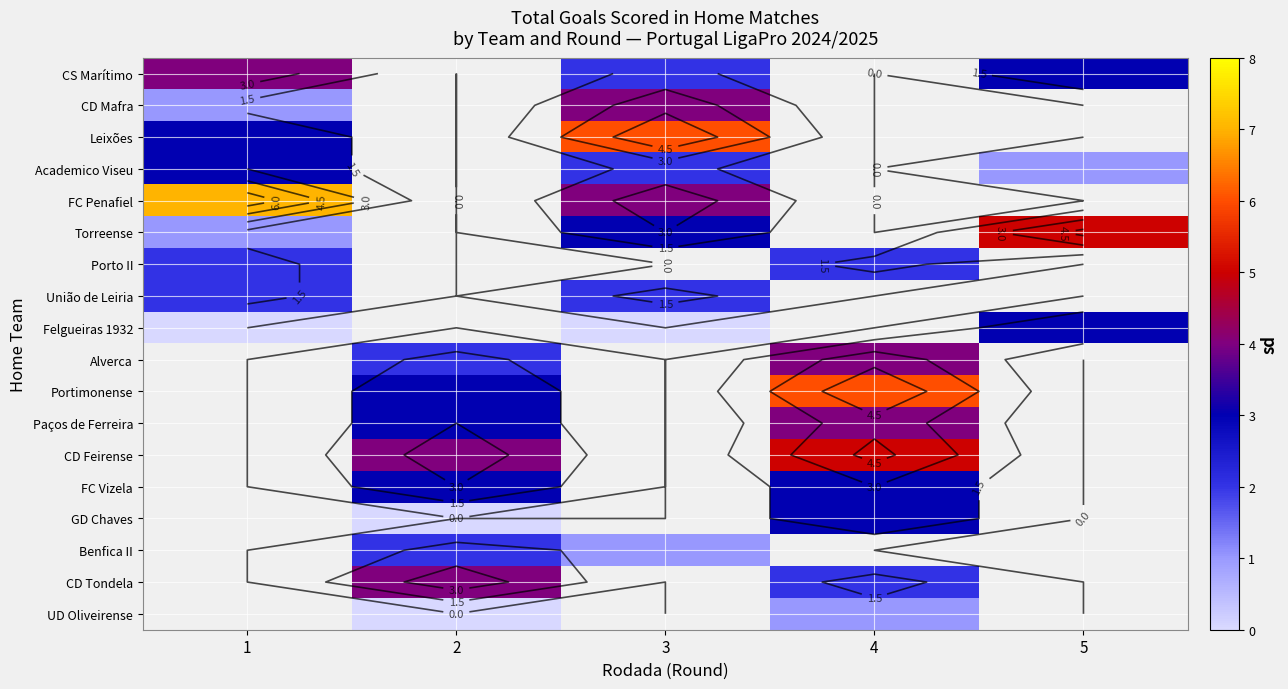

Which label corresponds to the smallest value in the chart?

1